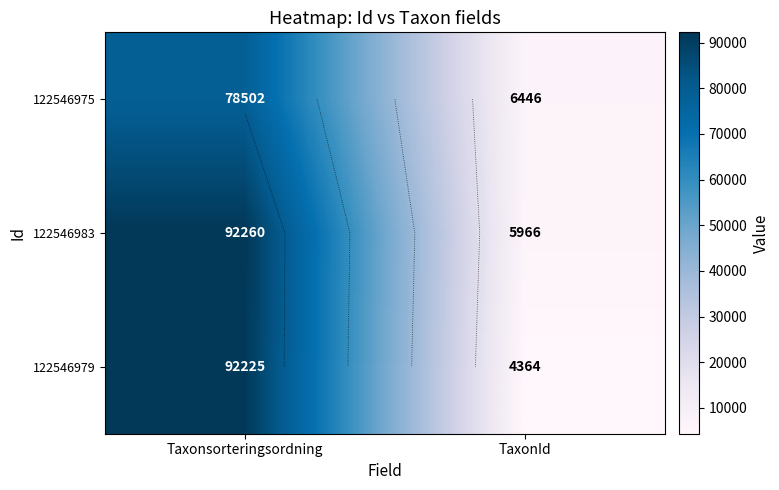

What is the sum of the 122546979 values at Taxonsorteringsordning and TaxonId?

96589